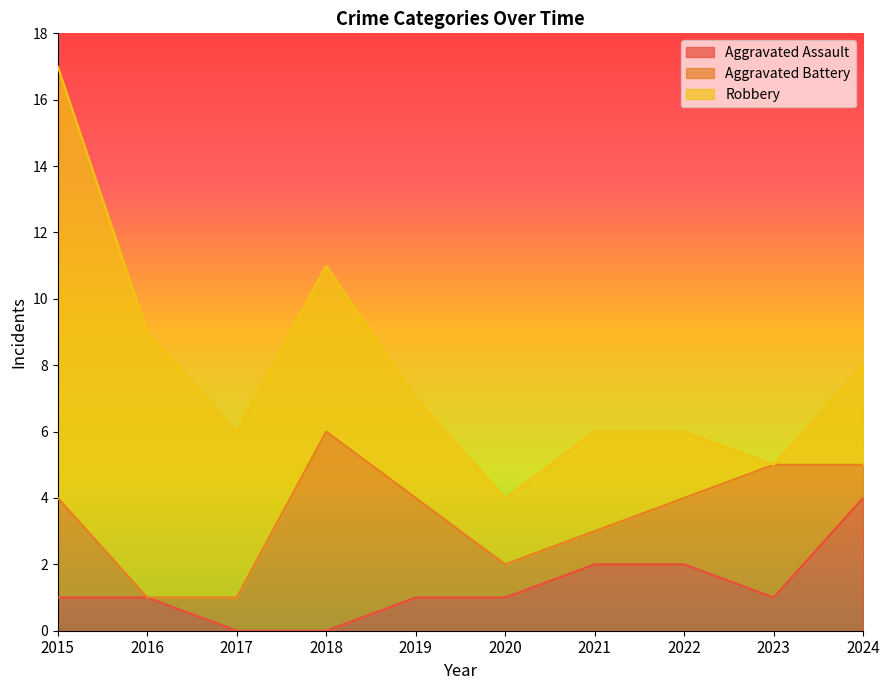

How many lines are shown in the chart?

3